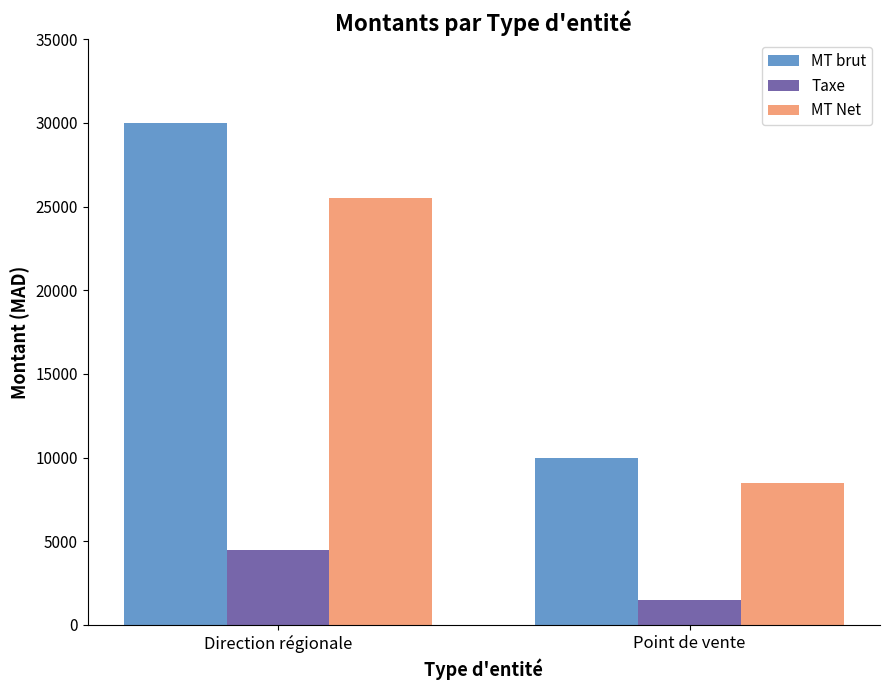

What is the greatest value displayed?

30000